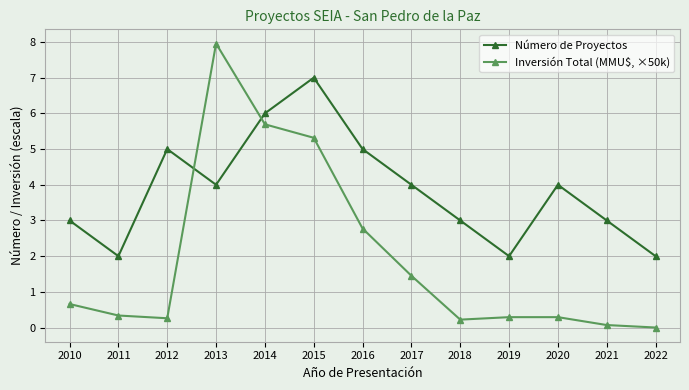

What is the total value across all series at 2021?

3.1